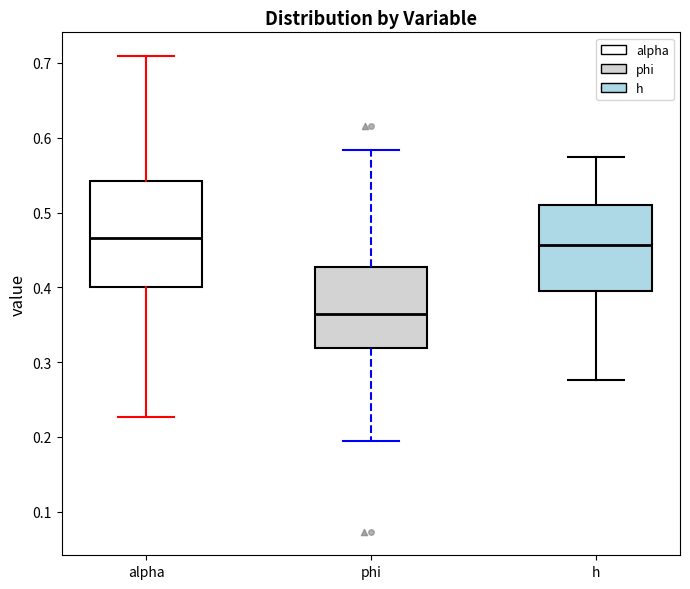

Which box has the highest median line?

alpha